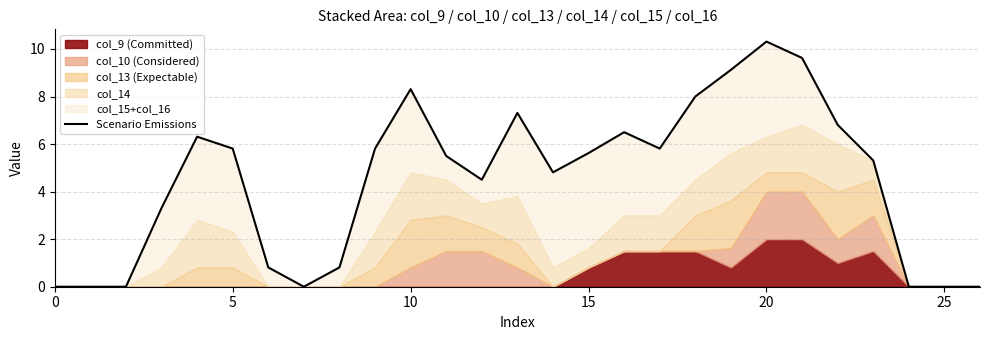

The chart shows a value of 5.8 at 9. True or false?

True